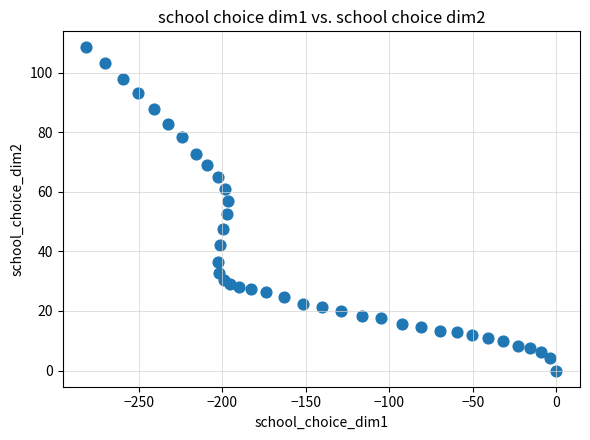

What is the range of X values (max minus min)?

281.7